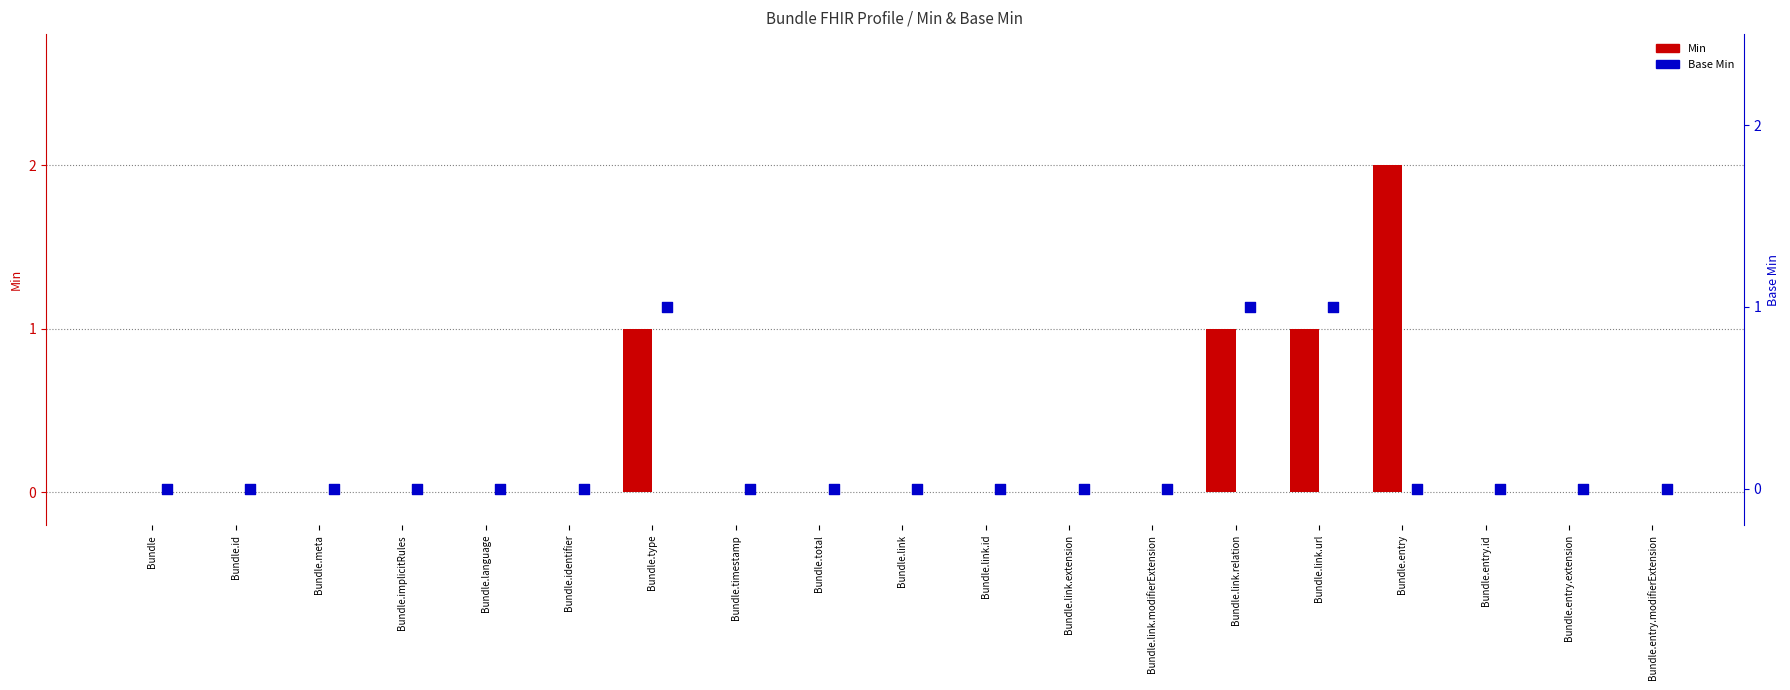

Which series reaches the maximum Y coordinate?

Min